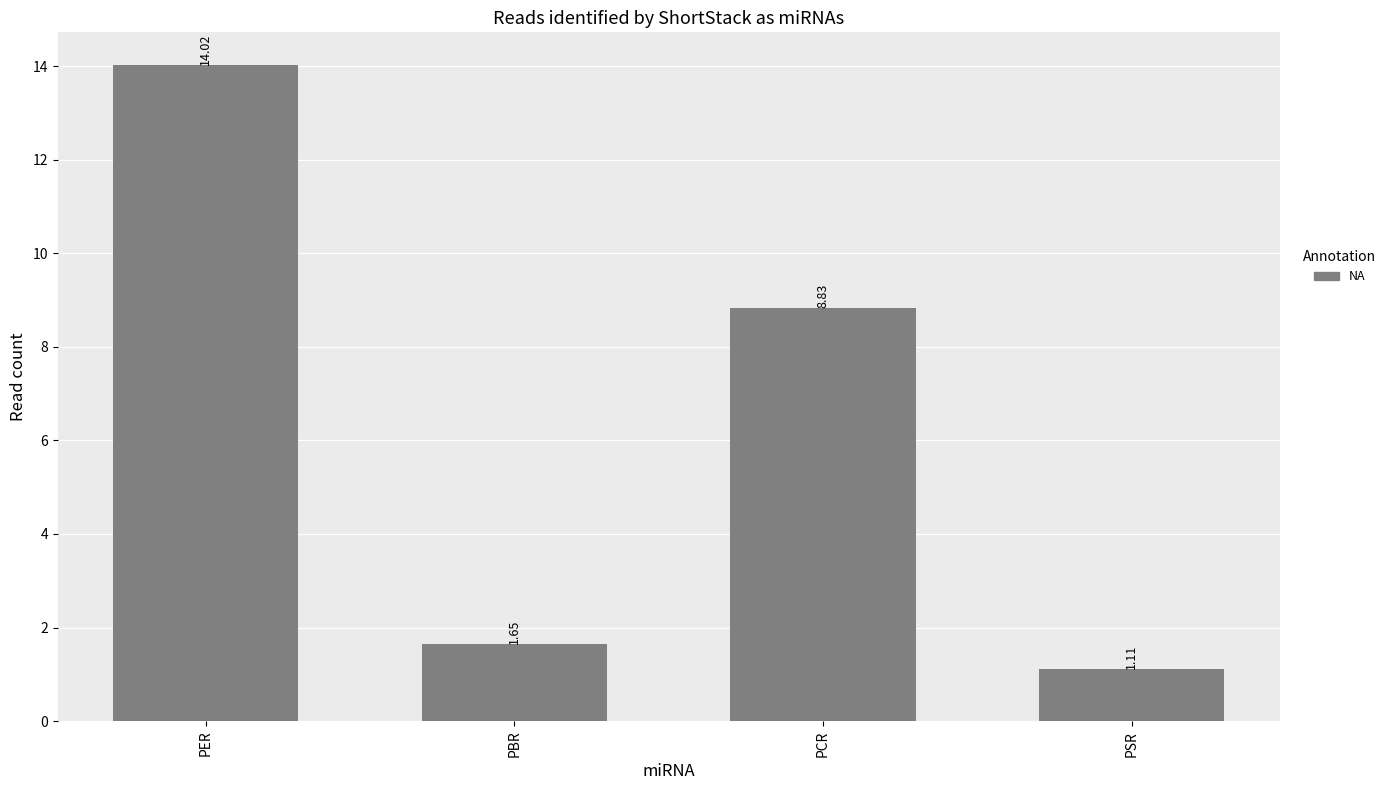

List the labels in order of value, smallest first.

PSR, PBR, PCR, PER